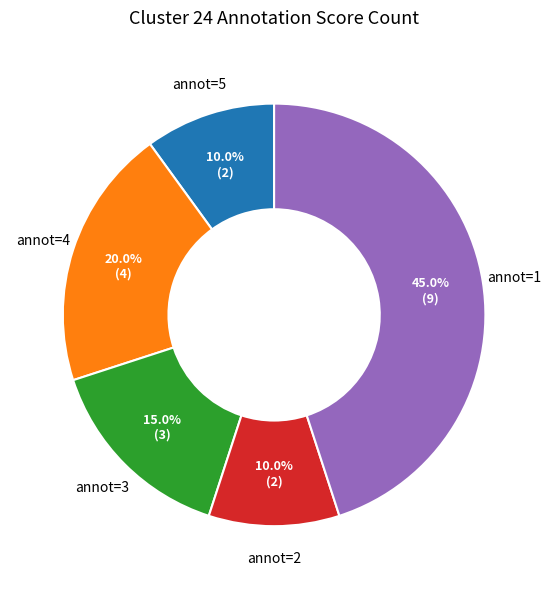

What is the total percentage of annot=4 and annot=5?

30.0%